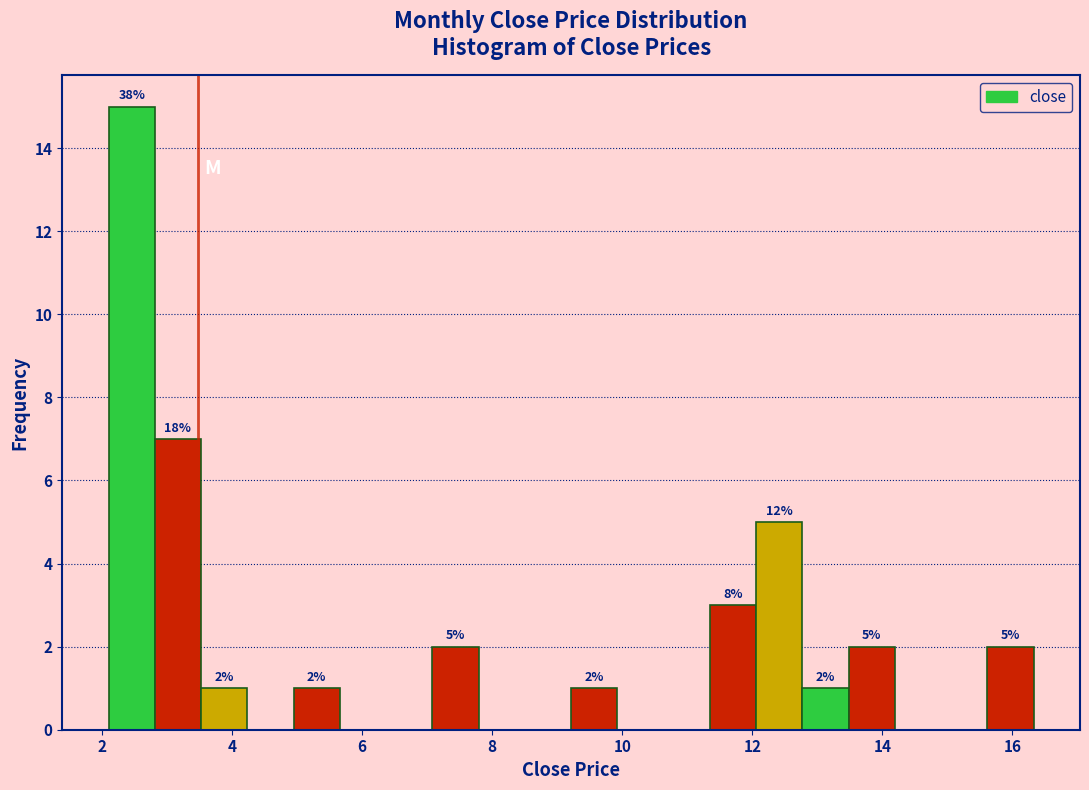

Around what value on the x-axis is the tallest bar? Give the approximate position of its centre, as read against the axis.

2.4